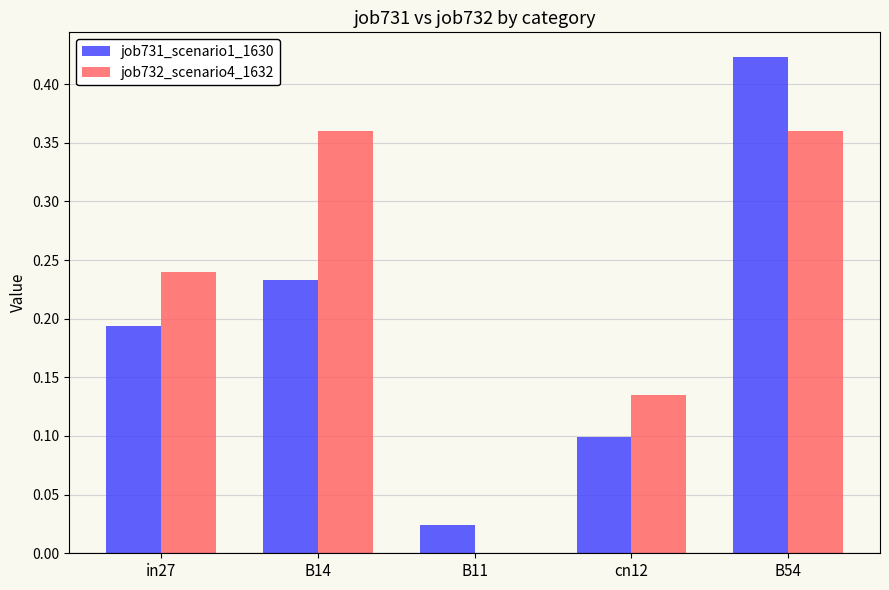

Which label corresponds to the largest value in the chart?

B54